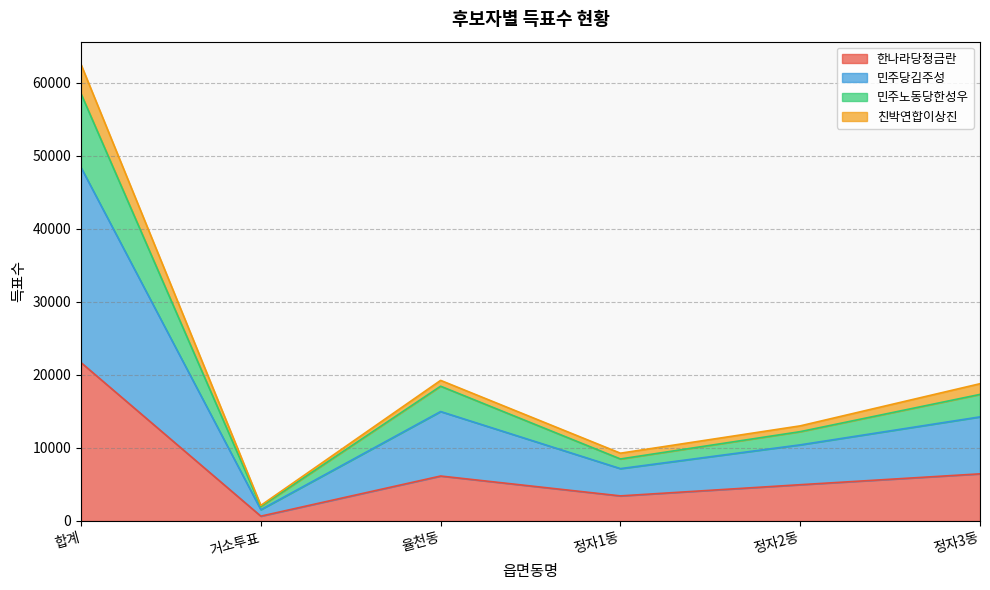

The value of 한나라당정금란 at 정자1동 is 5948. True or false?

False